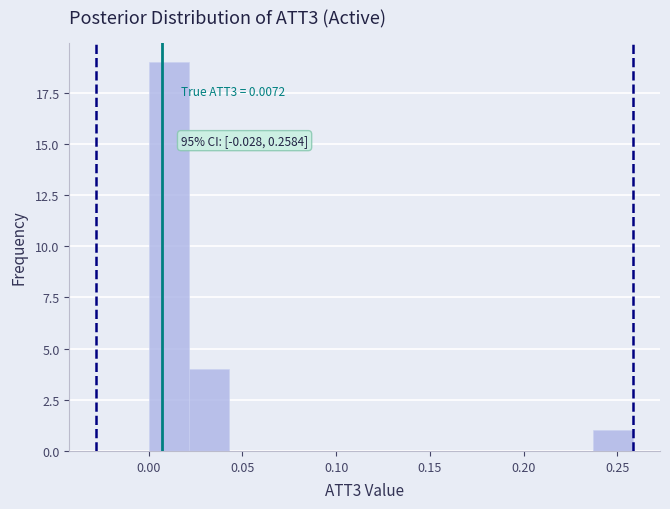

Over which range of the x-axis is the bar tallest?

0.000 to 0.020